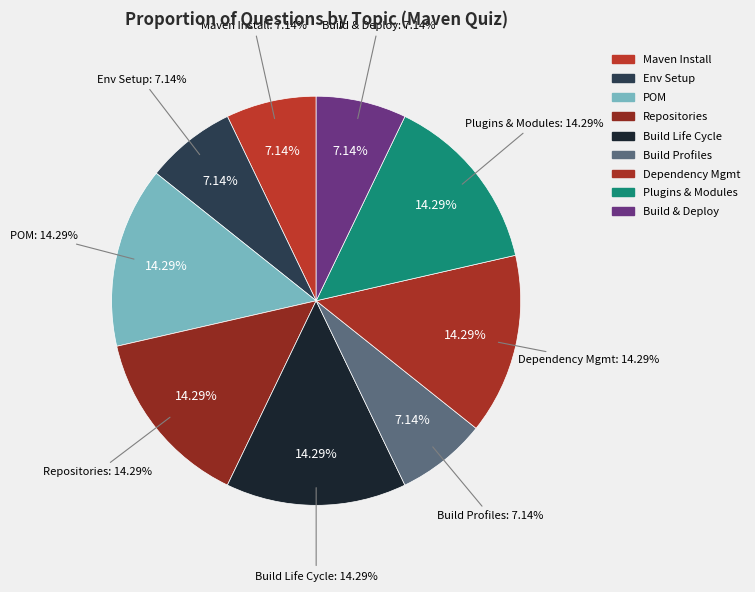

What percentage is NOT represented by POM?

85.7%